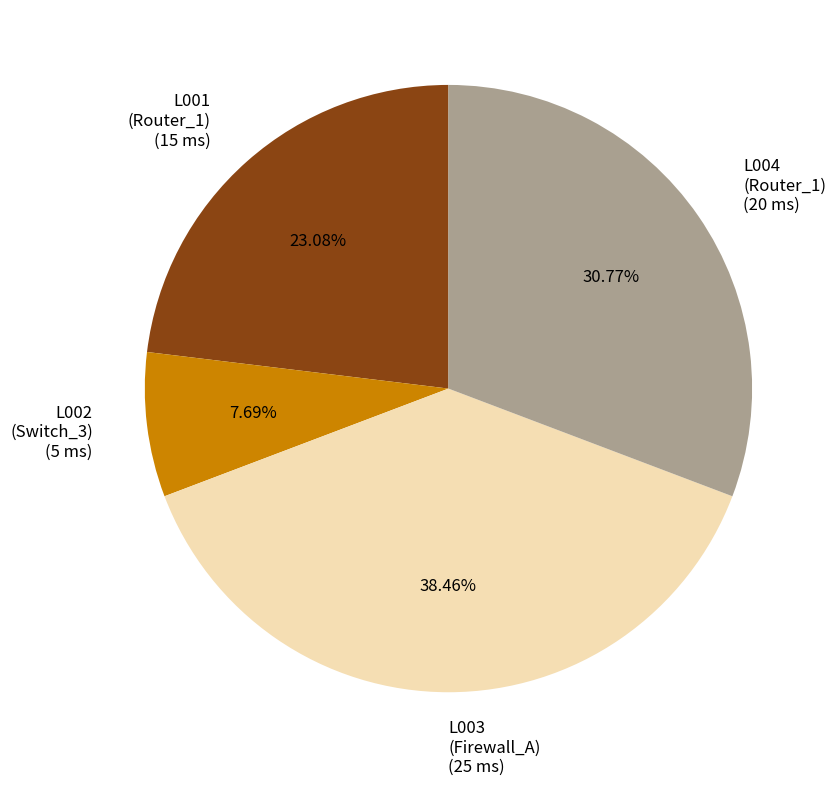

Count the number of slices in the pie.

4